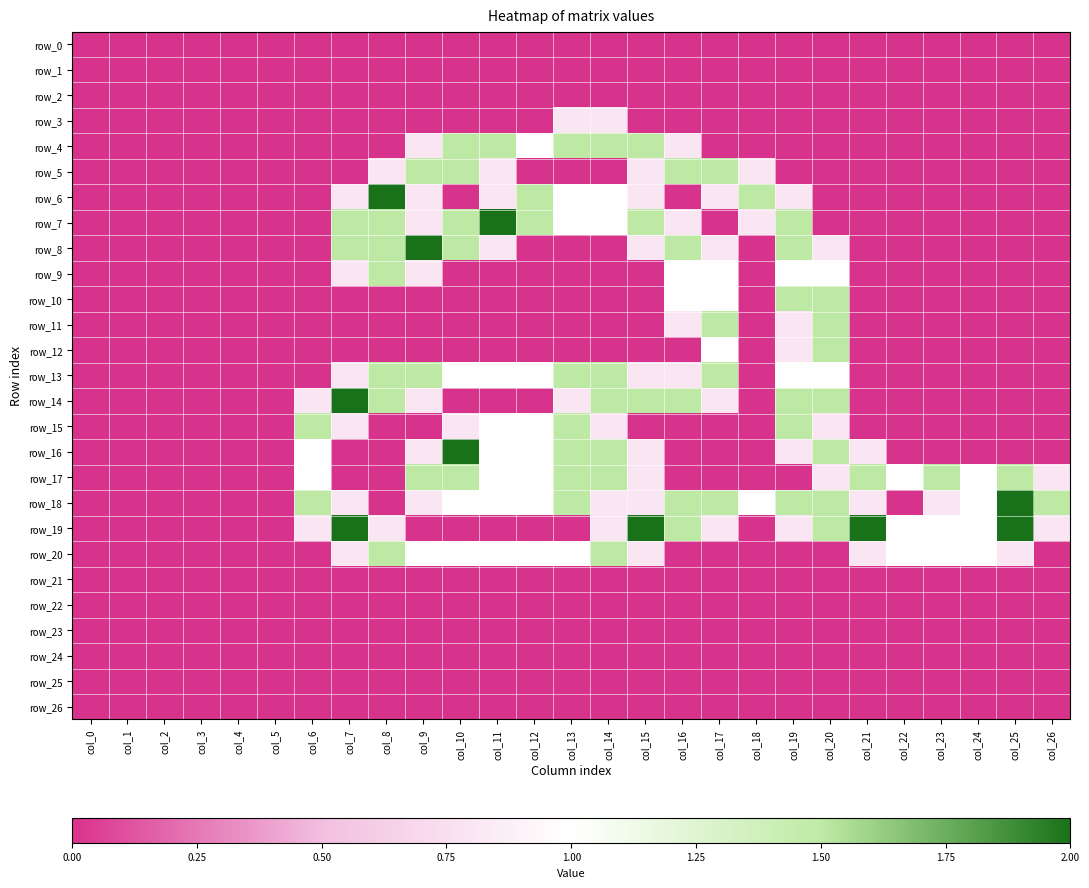

Reading right to left, extract all data points from this chart.

row_0: col_26=0.0	col_25=0.0	col_24=0.0	col_23=0.0	col_22=0.0	col_21=0.0	col_20=0.0	col_19=0.0	col_18=0.0	col_17=0.0	col_16=0.0	col_15=0.0	col_14=0.0	col_13=0.0	col_12=0.0	col_11=0.0	col_10=0.0	col_9=0.0	col_8=0.0	col_7=0.0	col_6=0.0	col_5=0.0	col_4=0.0	col_3=0.0	col_2=0.0	col_1=0.0	col_0=0.0
row_1: col_26=0.0	col_25=0.0	col_24=0.0	col_23=0.0	col_22=0.0	col_21=0.0	col_20=0.0	col_19=0.0	col_18=0.0	col_17=0.0	col_16=0.0	col_15=0.0	col_14=0.0	col_13=0.0	col_12=0.0	col_11=0.0	col_10=0.0	col_9=0.0	col_8=0.0	col_7=0.0	col_6=0.0	col_5=0.0	col_4=0.0	col_3=0.0	col_2=0.0	col_1=0.0	col_0=0.0
row_2: col_26=0.0	col_25=0.0	col_24=0.0	col_23=0.0	col_22=0.0	col_21=0.0	col_20=0.0	col_19=0.0	col_18=0.0	col_17=0.0	col_16=0.0	col_15=0.0	col_14=0.0	col_13=0.0	col_12=0.0	col_11=0.0	col_10=0.0	col_9=0.0	col_8=0.0	col_7=0.0	col_6=0.0	col_5=0.0	col_4=0.0	col_3=0.0	col_2=0.0	col_1=0.0	col_0=0.0
row_3: col_26=0.0	col_25=0.0	col_24=0.0	col_23=0.0	col_22=0.0	col_21=0.0	col_20=0.0	col_19=0.0	col_18=0.0	col_17=0.0	col_16=0.0	col_15=0.0	col_14=0.8	col_13=0.8	col_12=0.0	col_11=0.0	col_10=0.0	col_9=0.0	col_8=0.0	col_7=0.0	col_6=0.0	col_5=0.0	col_4=0.0	col_3=0.0	col_2=0.0	col_1=0.0	col_0=0.0
row_4: col_26=0.0	col_25=0.0	col_24=0.0	col_23=0.0	col_22=0.0	col_21=0.0	col_20=0.0	col_19=0.0	col_18=0.0	col_17=0.0	col_16=0.8	col_15=1.5	col_14=1.5	col_13=1.5	col_12=1.0	col_11=1.5	col_10=1.5	col_9=0.8	col_8=0.0	col_7=0.0	col_6=0.0	col_5=0.0	col_4=0.0	col_3=0.0	col_2=0.0	col_1=0.0	col_0=0.0
row_5: col_26=0.0	col_25=0.0	col_24=0.0	col_23=0.0	col_22=0.0	col_21=0.0	col_20=0.0	col_19=0.0	col_18=0.8	col_17=1.5	col_16=1.5	col_15=0.8	col_14=0.0	col_13=0.0	col_12=0.0	col_11=0.8	col_10=1.5	col_9=1.5	col_8=0.8	col_7=0.0	col_6=0.0	col_5=0.0	col_4=0.0	col_3=0.0	col_2=0.0	col_1=0.0	col_0=0.0
row_6: col_26=0.0	col_25=0.0	col_24=0.0	col_23=0.0	col_22=0.0	col_21=0.0	col_20=0.0	col_19=0.8	col_18=1.5	col_17=0.8	col_16=0.0	col_15=0.8	col_14=1.0	col_13=1.0	col_12=1.5	col_11=0.8	col_10=0.0	col_9=0.8	col_8=2.0	col_7=0.8	col_6=0.0	col_5=0.0	col_4=0.0	col_3=0.0	col_2=0.0	col_1=0.0	col_0=0.0
row_7: col_26=0.0	col_25=0.0	col_24=0.0	col_23=0.0	col_22=0.0	col_21=0.0	col_20=0.0	col_19=1.5	col_18=0.8	col_17=0.0	col_16=0.8	col_15=1.5	col_14=1.0	col_13=1.0	col_12=1.5	col_11=2.0	col_10=1.5	col_9=0.8	col_8=1.5	col_7=1.5	col_6=0.0	col_5=0.0	col_4=0.0	col_3=0.0	col_2=0.0	col_1=0.0	col_0=0.0
row_8: col_26=0.0	col_25=0.0	col_24=0.0	col_23=0.0	col_22=0.0	col_21=0.0	col_20=0.8	col_19=1.5	col_18=0.0	col_17=0.8	col_16=1.5	col_15=0.8	col_14=0.0	col_13=0.0	col_12=0.0	col_11=0.8	col_10=1.5	col_9=2.0	col_8=1.5	col_7=1.5	col_6=0.0	col_5=0.0	col_4=0.0	col_3=0.0	col_2=0.0	col_1=0.0	col_0=0.0
row_9: col_26=0.0	col_25=0.0	col_24=0.0	col_23=0.0	col_22=0.0	col_21=0.0	col_20=1.0	col_19=1.0	col_18=0.0	col_17=1.0	col_16=1.0	col_15=0.0	col_14=0.0	col_13=0.0	col_12=0.0	col_11=0.0	col_10=0.0	col_9=0.8	col_8=1.5	col_7=0.8	col_6=0.0	col_5=0.0	col_4=0.0	col_3=0.0	col_2=0.0	col_1=0.0	col_0=0.0
row_10: col_26=0.0	col_25=0.0	col_24=0.0	col_23=0.0	col_22=0.0	col_21=0.0	col_20=1.5	col_19=1.5	col_18=0.0	col_17=1.0	col_16=1.0	col_15=0.0	col_14=0.0	col_13=0.0	col_12=0.0	col_11=0.0	col_10=0.0	col_9=0.0	col_8=0.0	col_7=0.0	col_6=0.0	col_5=0.0	col_4=0.0	col_3=0.0	col_2=0.0	col_1=0.0	col_0=0.0
row_11: col_26=0.0	col_25=0.0	col_24=0.0	col_23=0.0	col_22=0.0	col_21=0.0	col_20=1.5	col_19=0.8	col_18=0.0	col_17=1.5	col_16=0.8	col_15=0.0	col_14=0.0	col_13=0.0	col_12=0.0	col_11=0.0	col_10=0.0	col_9=0.0	col_8=0.0	col_7=0.0	col_6=0.0	col_5=0.0	col_4=0.0	col_3=0.0	col_2=0.0	col_1=0.0	col_0=0.0
row_12: col_26=0.0	col_25=0.0	col_24=0.0	col_23=0.0	col_22=0.0	col_21=0.0	col_20=1.5	col_19=0.8	col_18=0.0	col_17=1.0	col_16=0.0	col_15=0.0	col_14=0.0	col_13=0.0	col_12=0.0	col_11=0.0	col_10=0.0	col_9=0.0	col_8=0.0	col_7=0.0	col_6=0.0	col_5=0.0	col_4=0.0	col_3=0.0	col_2=0.0	col_1=0.0	col_0=0.0
row_13: col_26=0.0	col_25=0.0	col_24=0.0	col_23=0.0	col_22=0.0	col_21=0.0	col_20=1.0	col_19=1.0	col_18=0.0	col_17=1.5	col_16=0.8	col_15=0.8	col_14=1.5	col_13=1.5	col_12=1.0	col_11=1.0	col_10=1.0	col_9=1.5	col_8=1.5	col_7=0.8	col_6=0.0	col_5=0.0	col_4=0.0	col_3=0.0	col_2=0.0	col_1=0.0	col_0=0.0
row_14: col_26=0.0	col_25=0.0	col_24=0.0	col_23=0.0	col_22=0.0	col_21=0.0	col_20=1.5	col_19=1.5	col_18=0.0	col_17=0.8	col_16=1.5	col_15=1.5	col_14=1.5	col_13=0.8	col_12=0.0	col_11=0.0	col_10=0.0	col_9=0.8	col_8=1.5	col_7=2.0	col_6=0.8	col_5=0.0	col_4=0.0	col_3=0.0	col_2=0.0	col_1=0.0	col_0=0.0
row_15: col_26=0.0	col_25=0.0	col_24=0.0	col_23=0.0	col_22=0.0	col_21=0.0	col_20=0.8	col_19=1.5	col_18=0.0	col_17=0.0	col_16=0.0	col_15=0.0	col_14=0.8	col_13=1.5	col_12=1.0	col_11=1.0	col_10=0.8	col_9=0.0	col_8=0.0	col_7=0.8	col_6=1.5	col_5=0.0	col_4=0.0	col_3=0.0	col_2=0.0	col_1=0.0	col_0=0.0
row_16: col_26=0.0	col_25=0.0	col_24=0.0	col_23=0.0	col_22=0.0	col_21=0.8	col_20=1.5	col_19=0.8	col_18=0.0	col_17=0.0	col_16=0.0	col_15=0.8	col_14=1.5	col_13=1.5	col_12=1.0	col_11=1.0	col_10=2.0	col_9=0.8	col_8=0.0	col_7=0.0	col_6=1.0	col_5=0.0	col_4=0.0	col_3=0.0	col_2=0.0	col_1=0.0	col_0=0.0
row_17: col_26=0.8	col_25=1.5	col_24=1.0	col_23=1.5	col_22=1.0	col_21=1.5	col_20=0.8	col_19=0.0	col_18=0.0	col_17=0.0	col_16=0.0	col_15=0.8	col_14=1.5	col_13=1.5	col_12=1.0	col_11=1.0	col_10=1.5	col_9=1.5	col_8=0.0	col_7=0.0	col_6=1.0	col_5=0.0	col_4=0.0	col_3=0.0	col_2=0.0	col_1=0.0	col_0=0.0
row_18: col_26=1.5	col_25=2.0	col_24=1.0	col_23=0.8	col_22=0.0	col_21=0.8	col_20=1.5	col_19=1.5	col_18=1.0	col_17=1.5	col_16=1.5	col_15=0.8	col_14=0.8	col_13=1.5	col_12=1.0	col_11=1.0	col_10=1.0	col_9=0.8	col_8=0.0	col_7=0.8	col_6=1.5	col_5=0.0	col_4=0.0	col_3=0.0	col_2=0.0	col_1=0.0	col_0=0.0
row_19: col_26=0.8	col_25=2.0	col_24=1.0	col_23=1.0	col_22=1.0	col_21=2.0	col_20=1.5	col_19=0.8	col_18=0.0	col_17=0.8	col_16=1.5	col_15=2.0	col_14=0.8	col_13=0.0	col_12=0.0	col_11=0.0	col_10=0.0	col_9=0.0	col_8=0.8	col_7=2.0	col_6=0.8	col_5=0.0	col_4=0.0	col_3=0.0	col_2=0.0	col_1=0.0	col_0=0.0
row_20: col_26=0.0	col_25=0.8	col_24=1.0	col_23=1.0	col_22=1.0	col_21=0.8	col_20=0.0	col_19=0.0	col_18=0.0	col_17=0.0	col_16=0.0	col_15=0.8	col_14=1.5	col_13=1.0	col_12=1.0	col_11=1.0	col_10=1.0	col_9=1.0	col_8=1.5	col_7=0.8	col_6=0.0	col_5=0.0	col_4=0.0	col_3=0.0	col_2=0.0	col_1=0.0	col_0=0.0
row_21: col_26=0.0	col_25=0.0	col_24=0.0	col_23=0.0	col_22=0.0	col_21=0.0	col_20=0.0	col_19=0.0	col_18=0.0	col_17=0.0	col_16=0.0	col_15=0.0	col_14=0.0	col_13=0.0	col_12=0.0	col_11=0.0	col_10=0.0	col_9=0.0	col_8=0.0	col_7=0.0	col_6=0.0	col_5=0.0	col_4=0.0	col_3=0.0	col_2=0.0	col_1=0.0	col_0=0.0
row_22: col_26=0.0	col_25=0.0	col_24=0.0	col_23=0.0	col_22=0.0	col_21=0.0	col_20=0.0	col_19=0.0	col_18=0.0	col_17=0.0	col_16=0.0	col_15=0.0	col_14=0.0	col_13=0.0	col_12=0.0	col_11=0.0	col_10=0.0	col_9=0.0	col_8=0.0	col_7=0.0	col_6=0.0	col_5=0.0	col_4=0.0	col_3=0.0	col_2=0.0	col_1=0.0	col_0=0.0
row_23: col_26=0.0	col_25=0.0	col_24=0.0	col_23=0.0	col_22=0.0	col_21=0.0	col_20=0.0	col_19=0.0	col_18=0.0	col_17=0.0	col_16=0.0	col_15=0.0	col_14=0.0	col_13=0.0	col_12=0.0	col_11=0.0	col_10=0.0	col_9=0.0	col_8=0.0	col_7=0.0	col_6=0.0	col_5=0.0	col_4=0.0	col_3=0.0	col_2=0.0	col_1=0.0	col_0=0.0
row_24: col_26=0.0	col_25=0.0	col_24=0.0	col_23=0.0	col_22=0.0	col_21=0.0	col_20=0.0	col_19=0.0	col_18=0.0	col_17=0.0	col_16=0.0	col_15=0.0	col_14=0.0	col_13=0.0	col_12=0.0	col_11=0.0	col_10=0.0	col_9=0.0	col_8=0.0	col_7=0.0	col_6=0.0	col_5=0.0	col_4=0.0	col_3=0.0	col_2=0.0	col_1=0.0	col_0=0.0
row_25: col_26=0.0	col_25=0.0	col_24=0.0	col_23=0.0	col_22=0.0	col_21=0.0	col_20=0.0	col_19=0.0	col_18=0.0	col_17=0.0	col_16=0.0	col_15=0.0	col_14=0.0	col_13=0.0	col_12=0.0	col_11=0.0	col_10=0.0	col_9=0.0	col_8=0.0	col_7=0.0	col_6=0.0	col_5=0.0	col_4=0.0	col_3=0.0	col_2=0.0	col_1=0.0	col_0=0.0
row_26: col_26=0.0	col_25=0.0	col_24=0.0	col_23=0.0	col_22=0.0	col_21=0.0	col_20=0.0	col_19=0.0	col_18=0.0	col_17=0.0	col_16=0.0	col_15=0.0	col_14=0.0	col_13=0.0	col_12=0.0	col_11=0.0	col_10=0.0	col_9=0.0	col_8=0.0	col_7=0.0	col_6=0.0	col_5=0.0	col_4=0.0	col_3=0.0	col_2=0.0	col_1=0.0	col_0=0.0